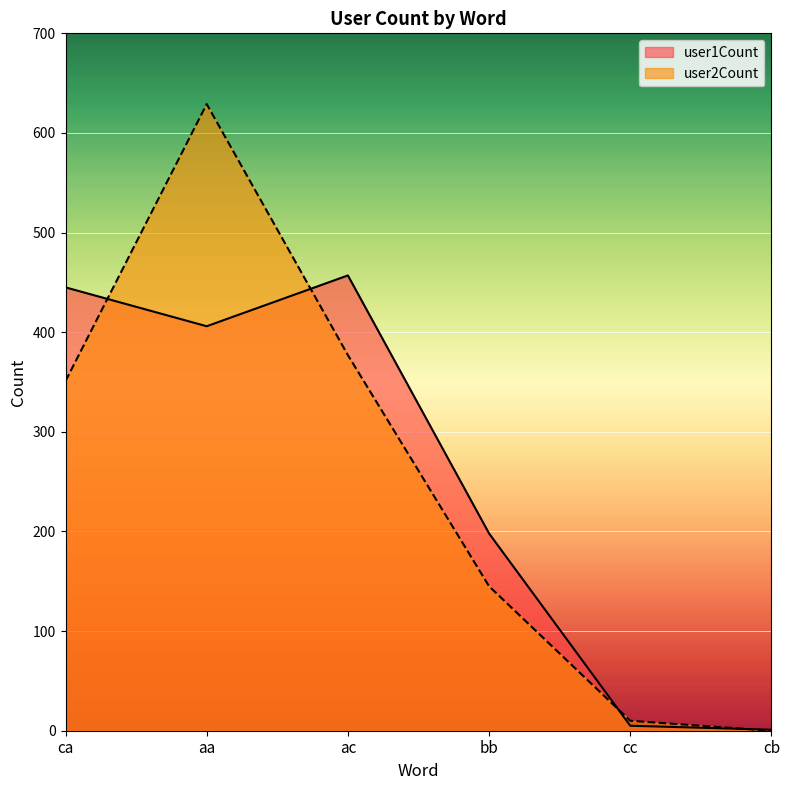

The value of user1Count at cc is 5. True or false?

True